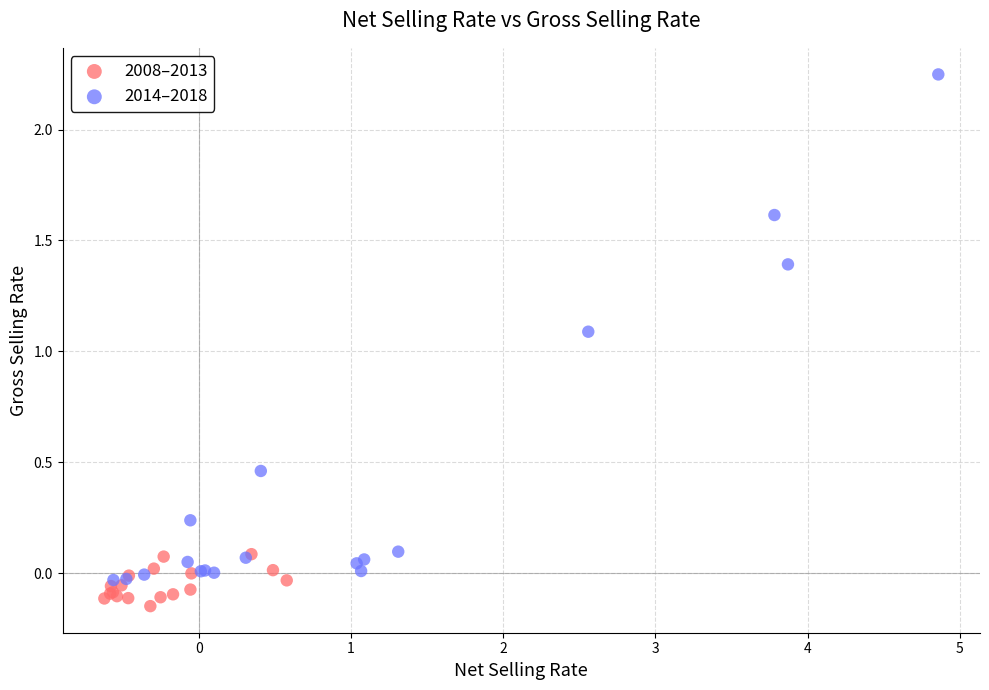

Which series reaches the maximum Y coordinate?

2014–2018